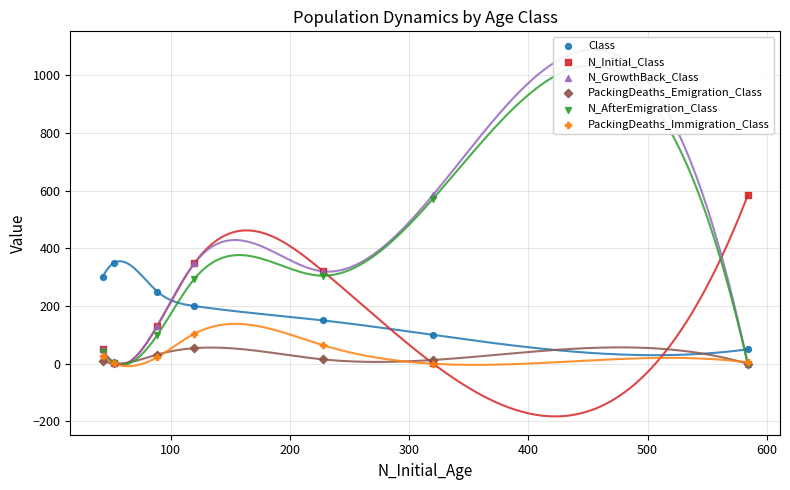

What are all the series names shown in the legend?

Class, N_Initial_Class, N_GrowthBack_Class, PackingDeaths_Emigration_Class, N_AfterEmigration_Class, PackingDeaths_Immigration_Class